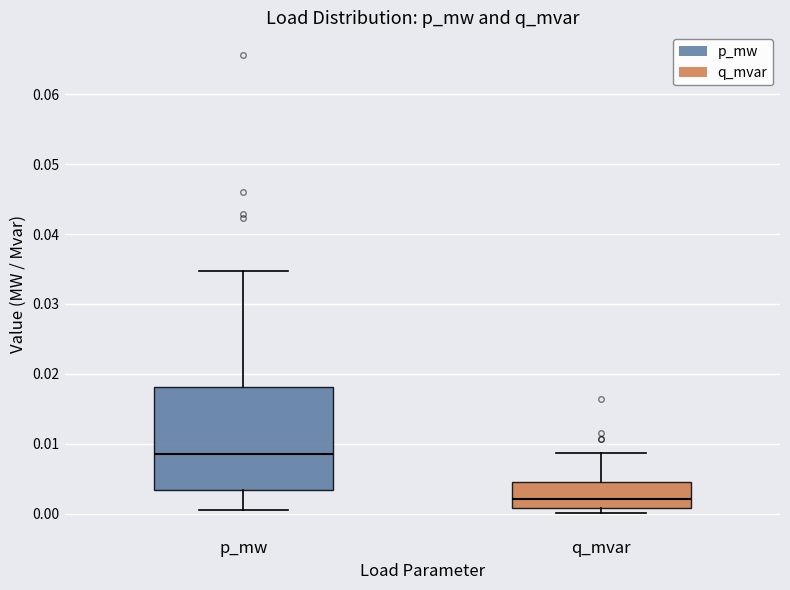

Comparing the boxes themselves (not the whiskers), which one is the tallest?

p_mw